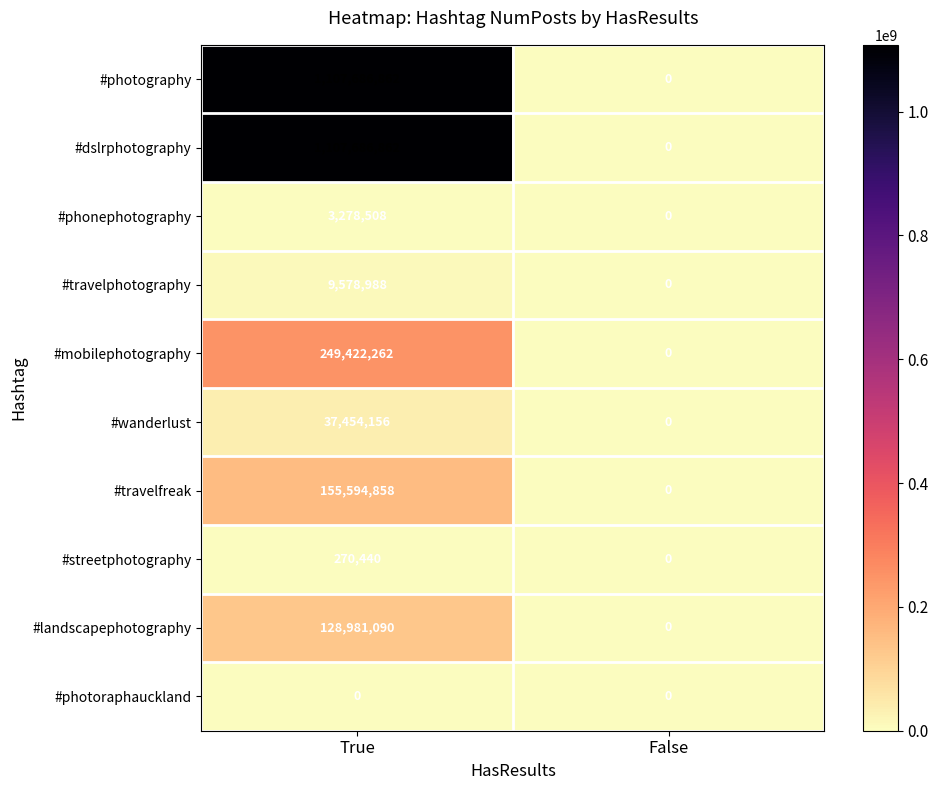

Rank the categories by #dslrphotography value from lowest to highest.

False, True